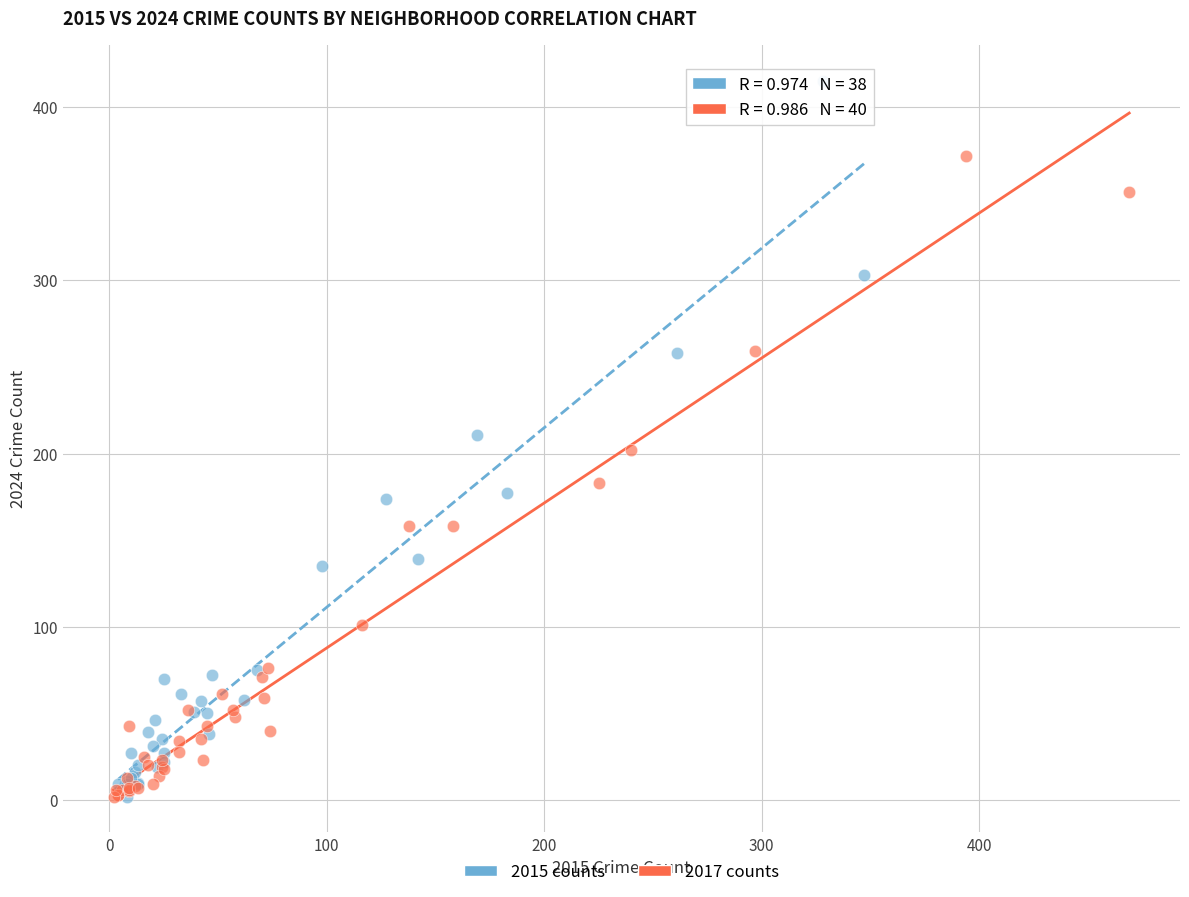

Which series reaches the maximum Y coordinate?

2015 counts